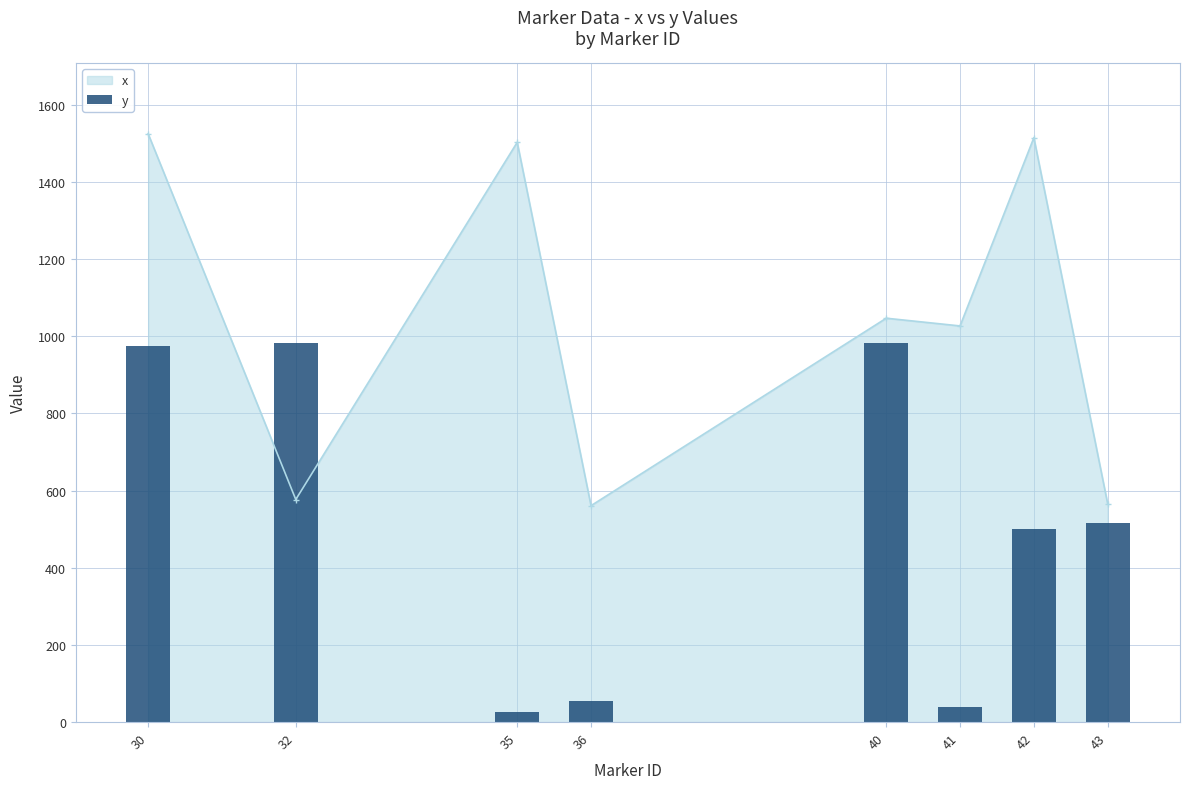

What is the sum of all values?

4076